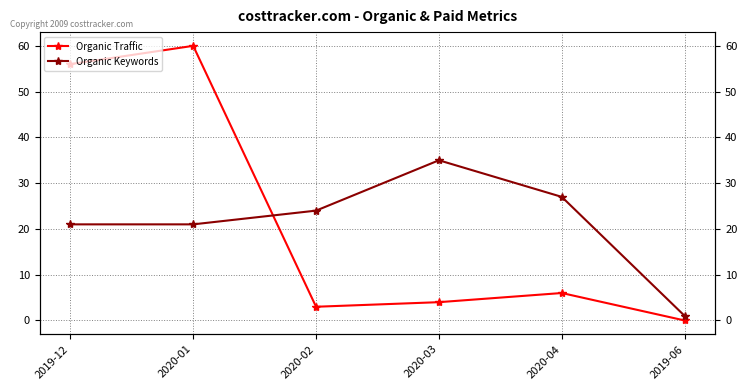

At how many categories does at least one series exceed 58?

1